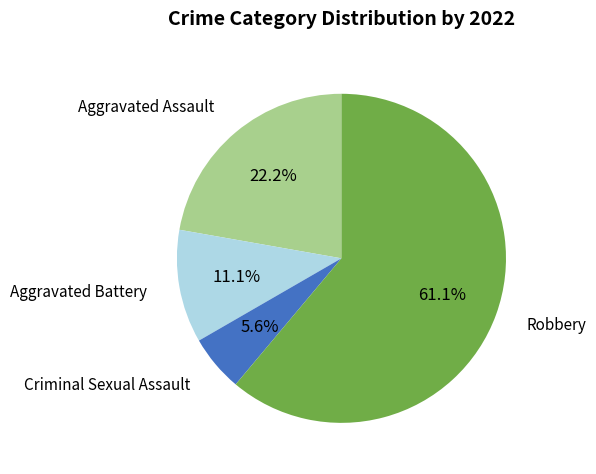

To the nearest percent, what is the difference between the largest and smallest slice percentages?

56%